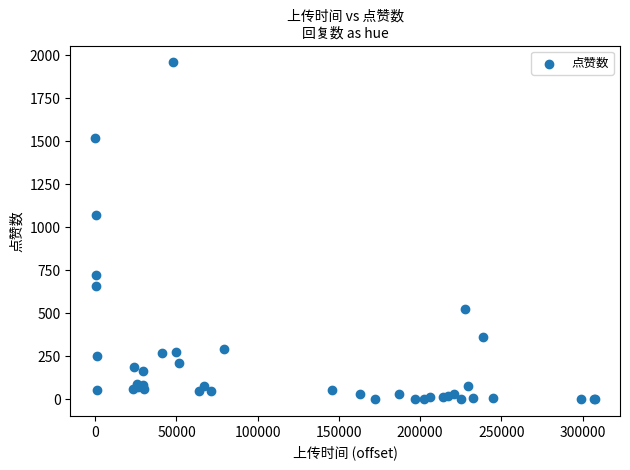

What Y value in the scatter plot is closest to 980?

1072